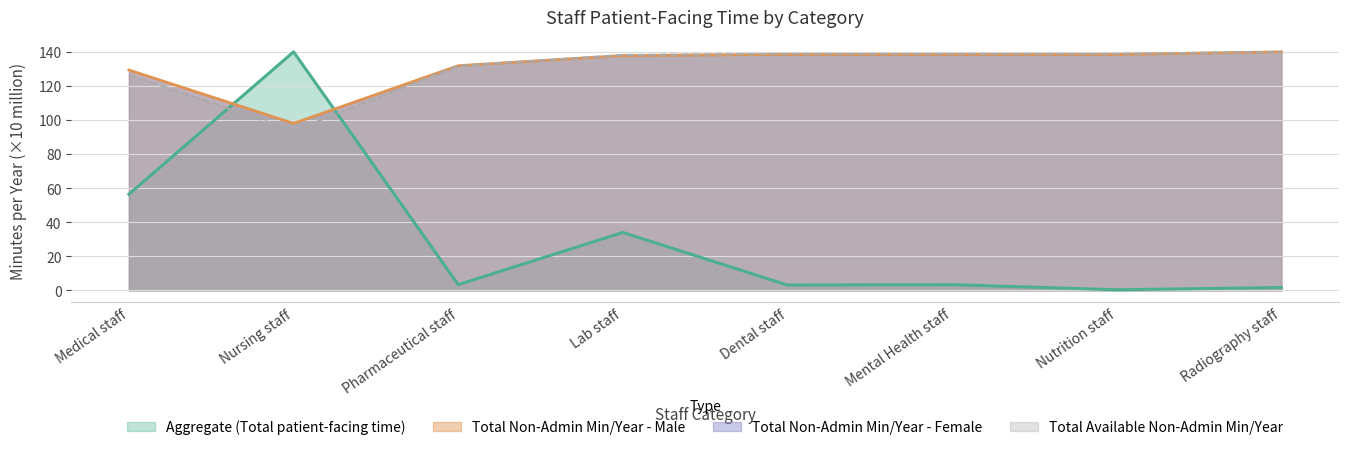

What is the label of the 1st point from the left?

Medical staff